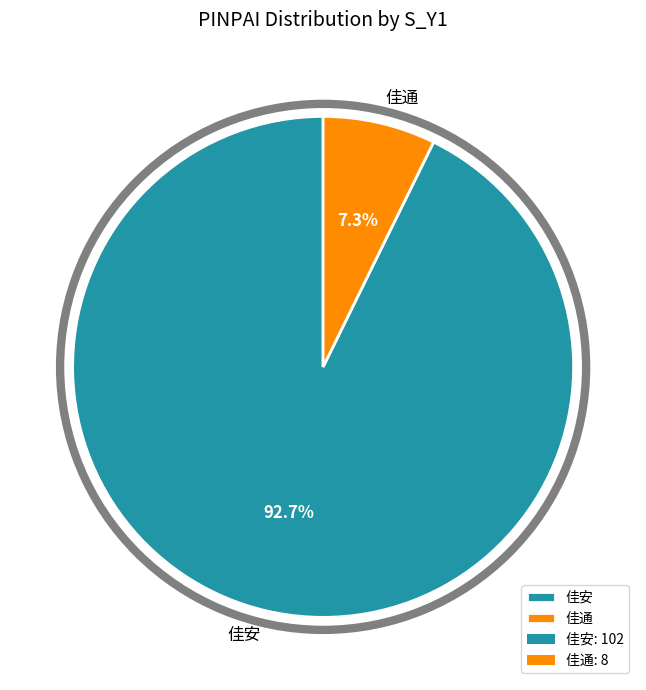

To the nearest percent, what is the combined percentage of 佳安 and 佳通?

100%